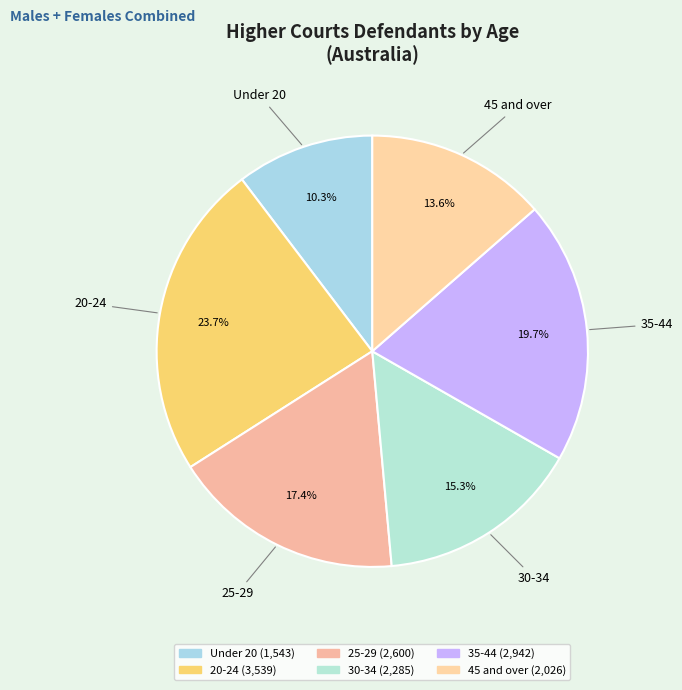

To the nearest percent, what percentage of the pie is 25-29?

17%